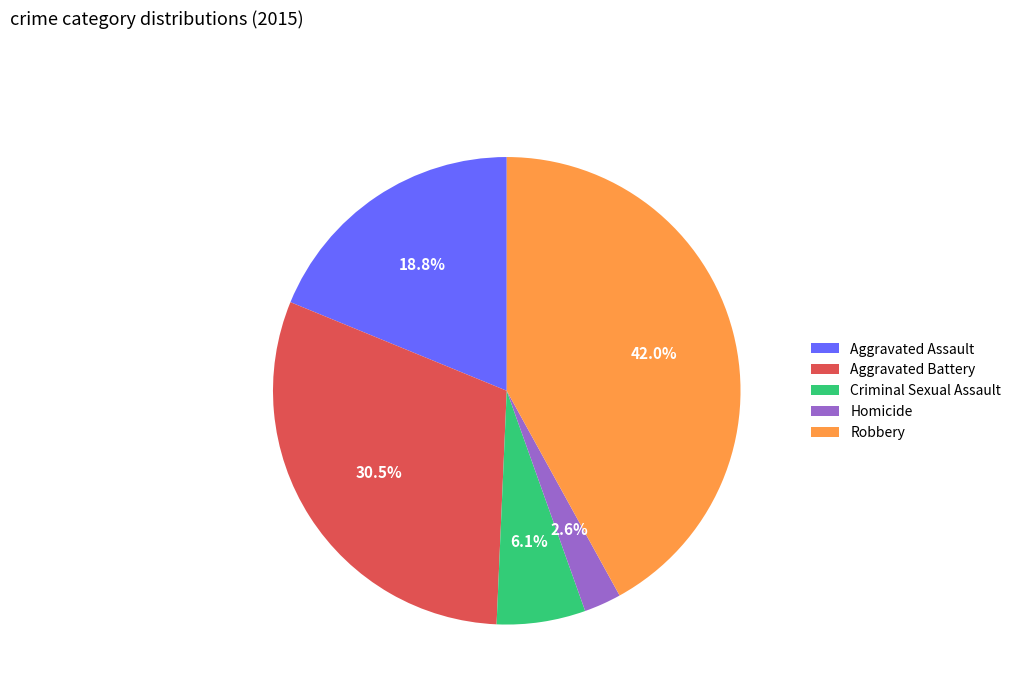

To the nearest percent, what portion does Aggravated Assault represent?

19%